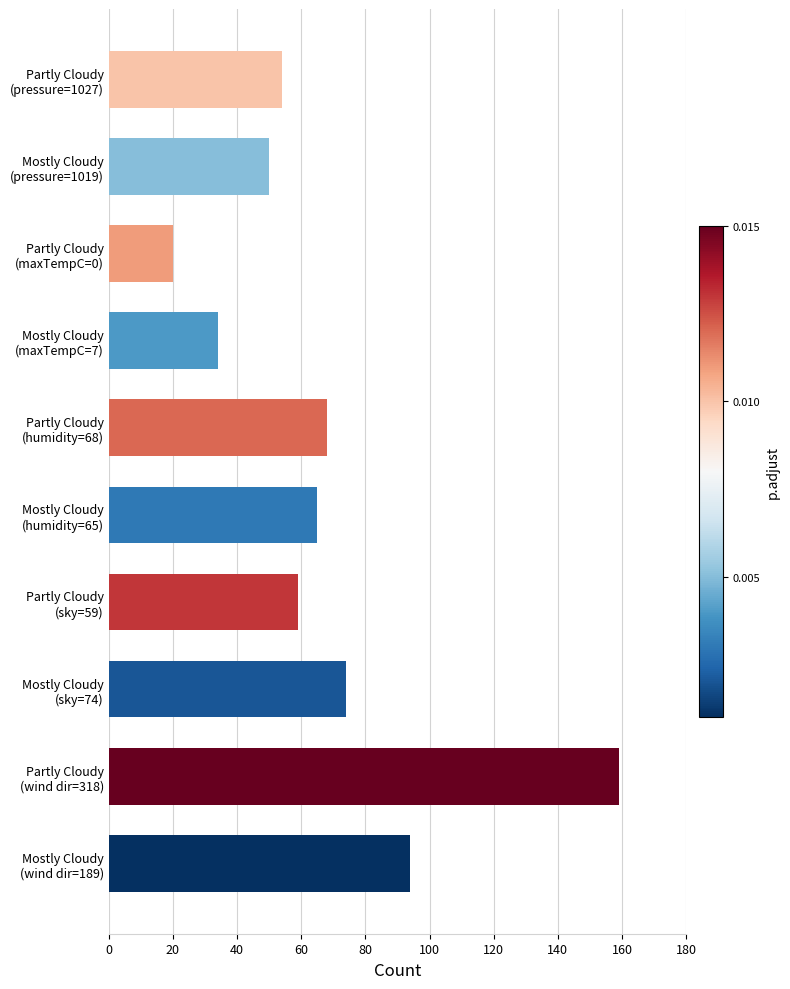

What is the maximum value shown in the chart?

159